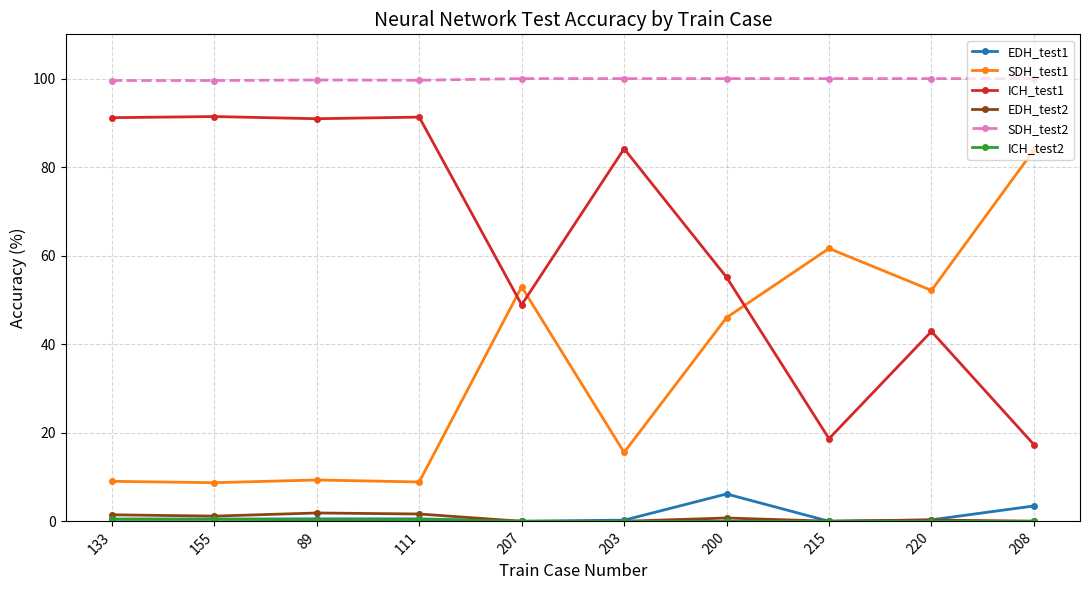

True or false: EDH_test2 and SDH_test1 intersect in this chart.

False